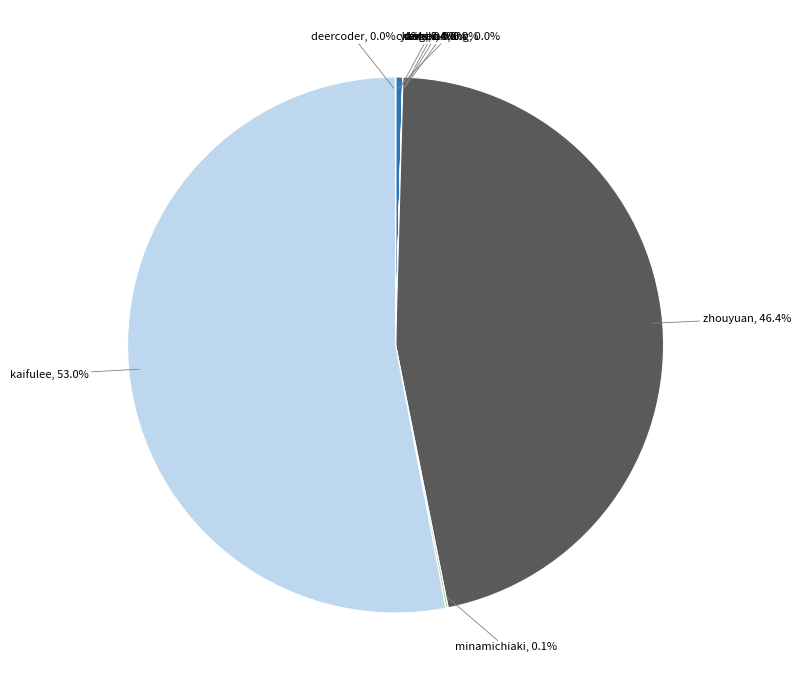

To the nearest percent, what is the difference between the largest and smallest slice percentages?

53%